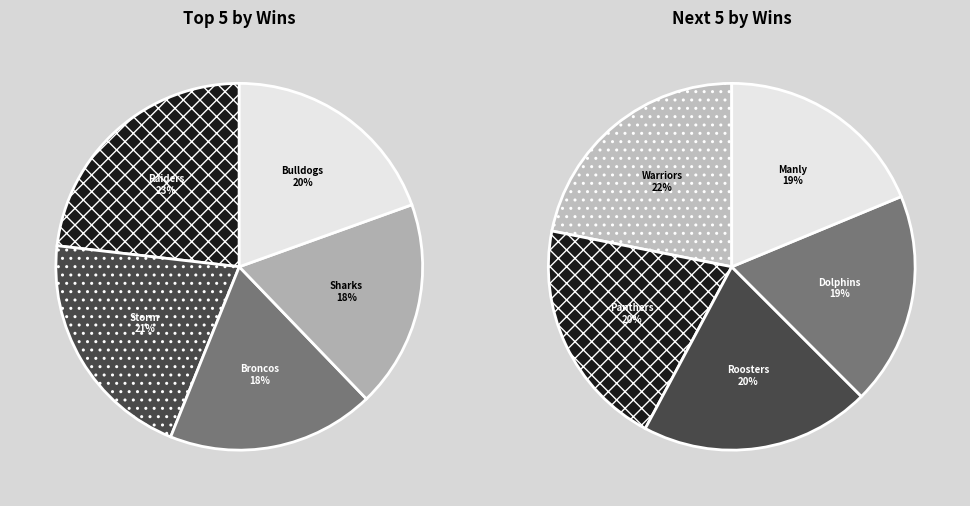

Which slice is the largest?

Raiders